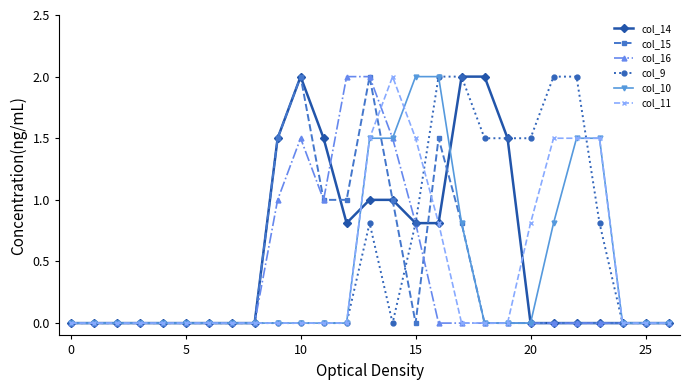

What is the difference between the maximum and minimum values in the col_14 series?

2.0